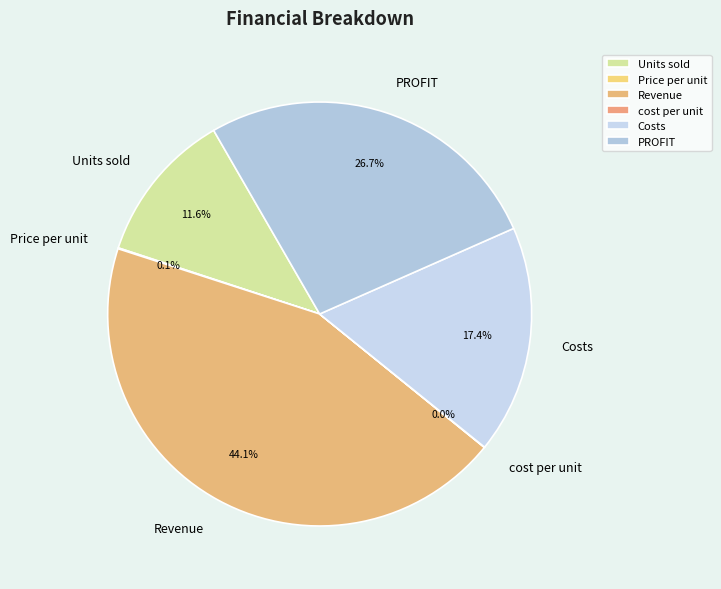

Approximately how many times larger is the value at Revenue compared to Costs?

2.5